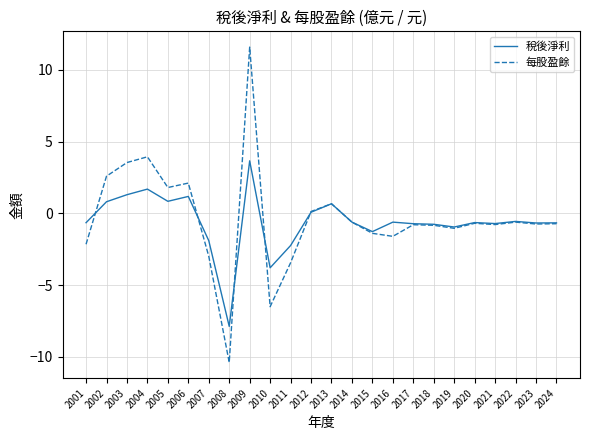

The 每股盈餘 series shows -2.1 at 2001. True or false?

True